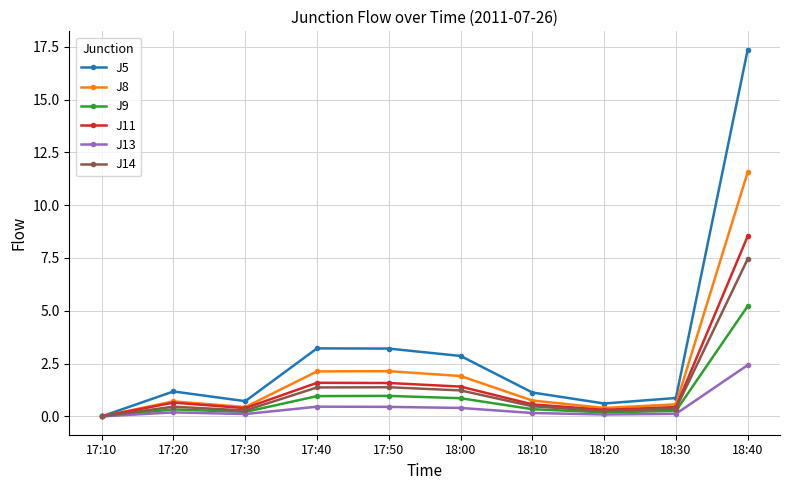

What is the difference between the J8 values at 18:30 and 18:20?

0.2